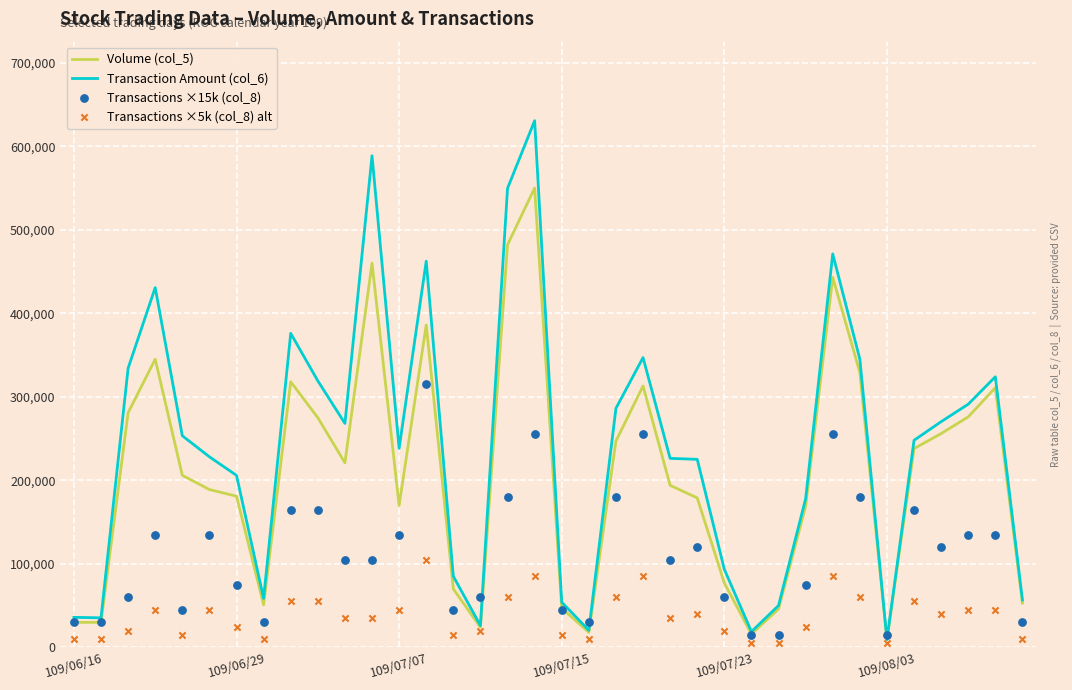

What are all the series names shown in the legend?

Volume (col_5), Transaction Amount (col_6), Transactions ×15k (col_8), Transactions ×5k (col_8) alt